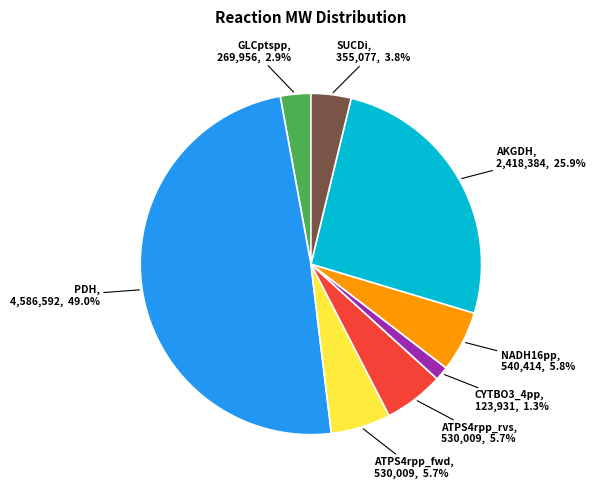

Is there a majority slice in this chart?

No